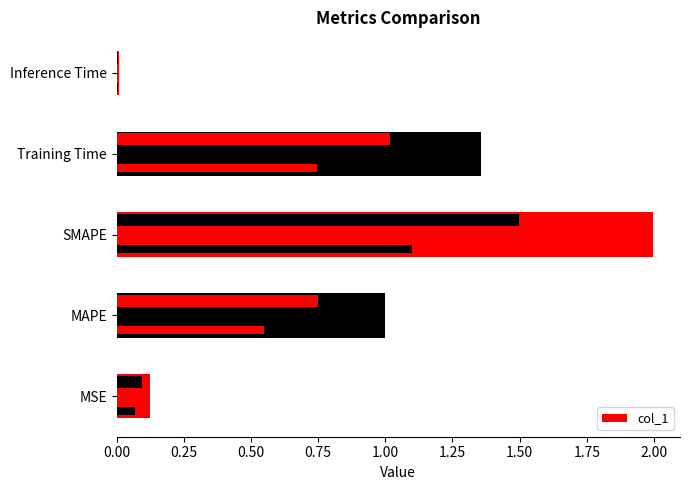

True or false: the data shows 2.0 at Training Time.

False